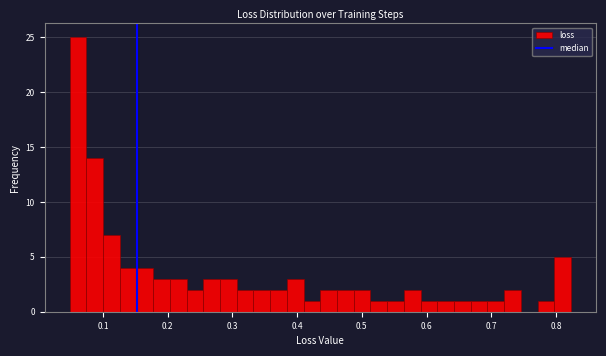

Read against the x-axis, roughly where is the centre of the tallest bar?

0.06